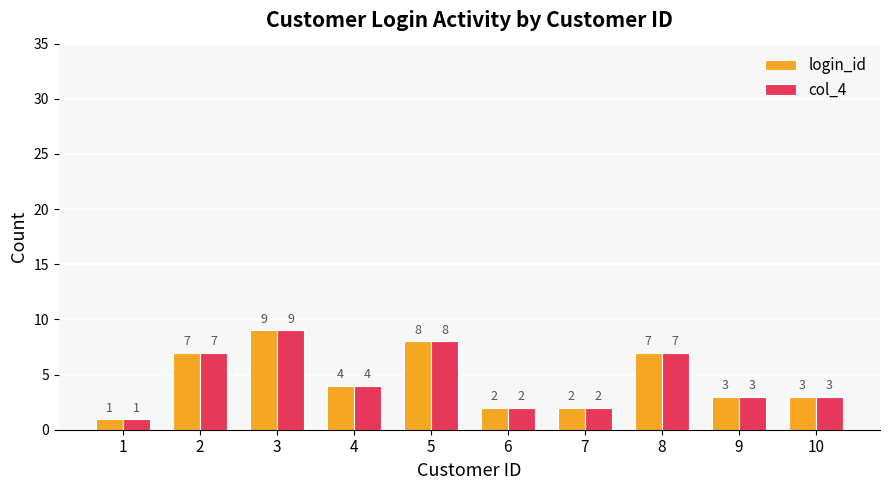

What is the total value across all series at 6?

4